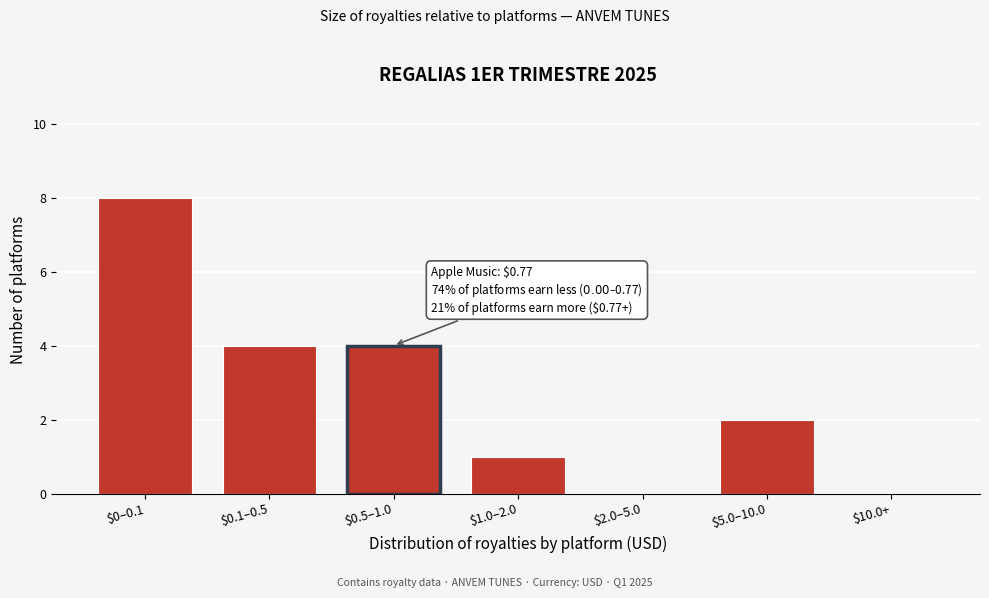

What is the sum of all values?

19